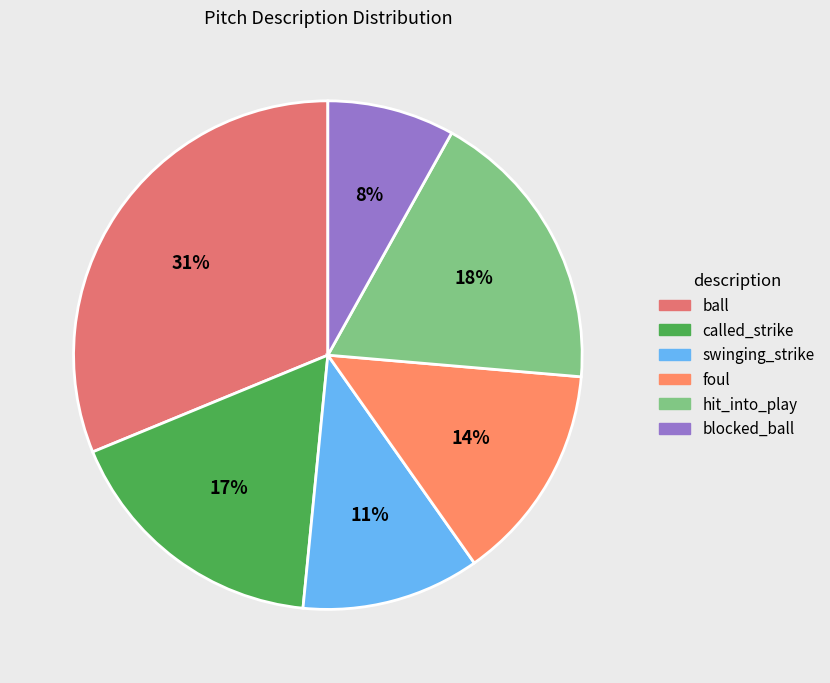

To the nearest percent, what portion does ball represent?

31%